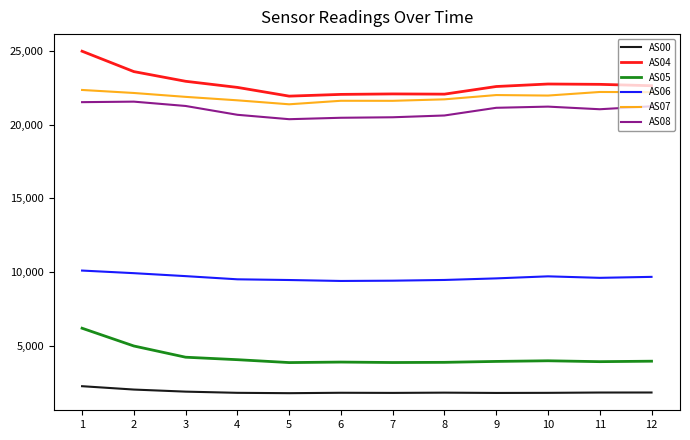

At how many categories does at least one series exceed 20078?

12